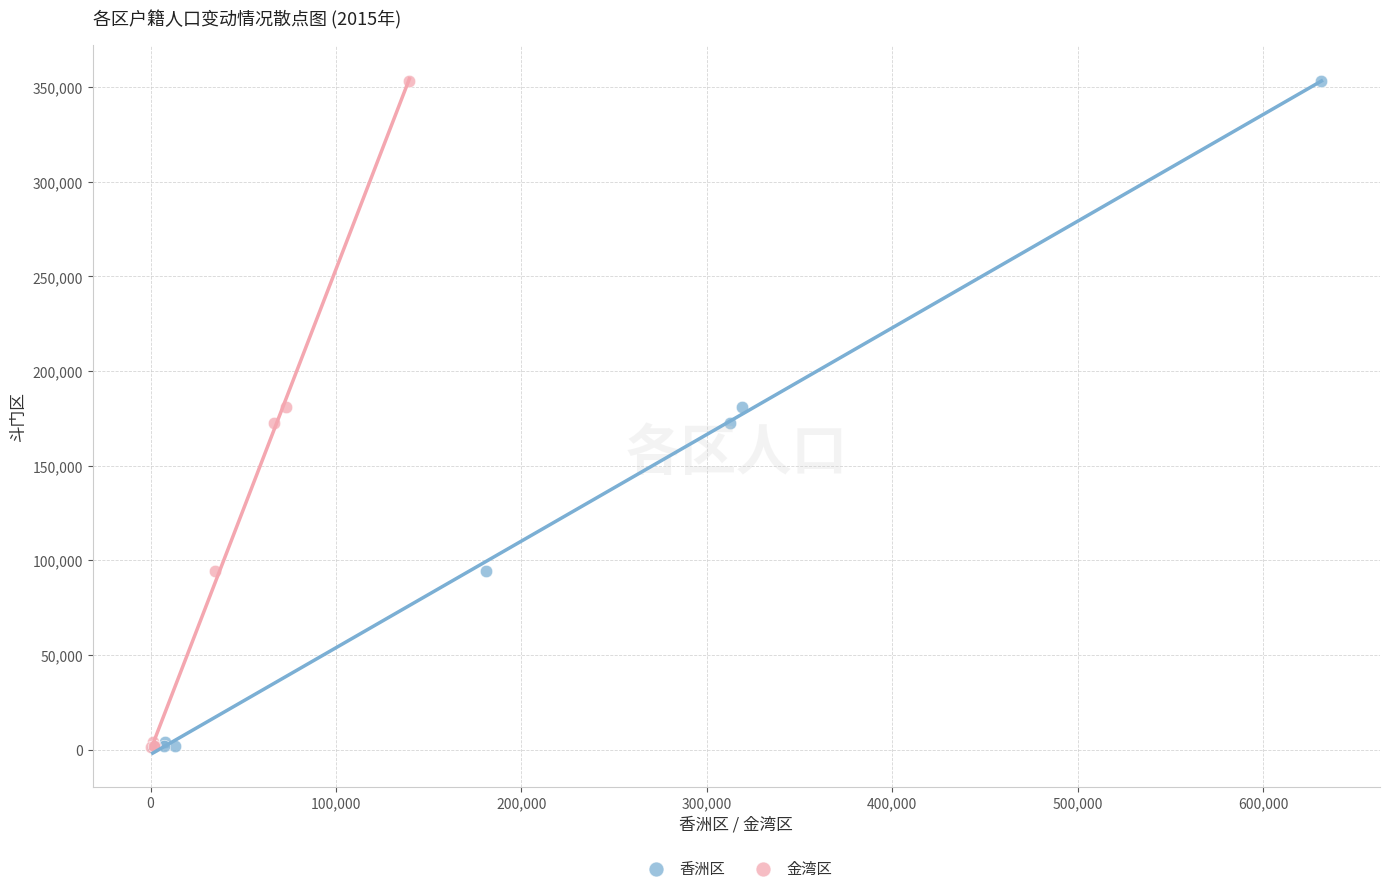

What are all the series names shown in the legend?

香洲区, 金湾区